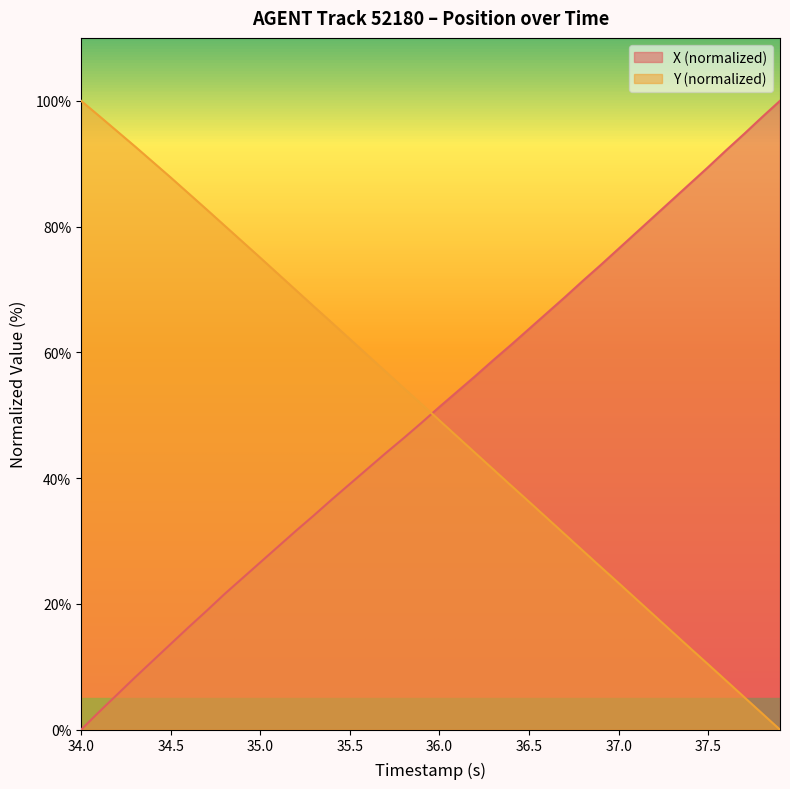

What is the difference between the highest and lowest values at 37.5?

79.1